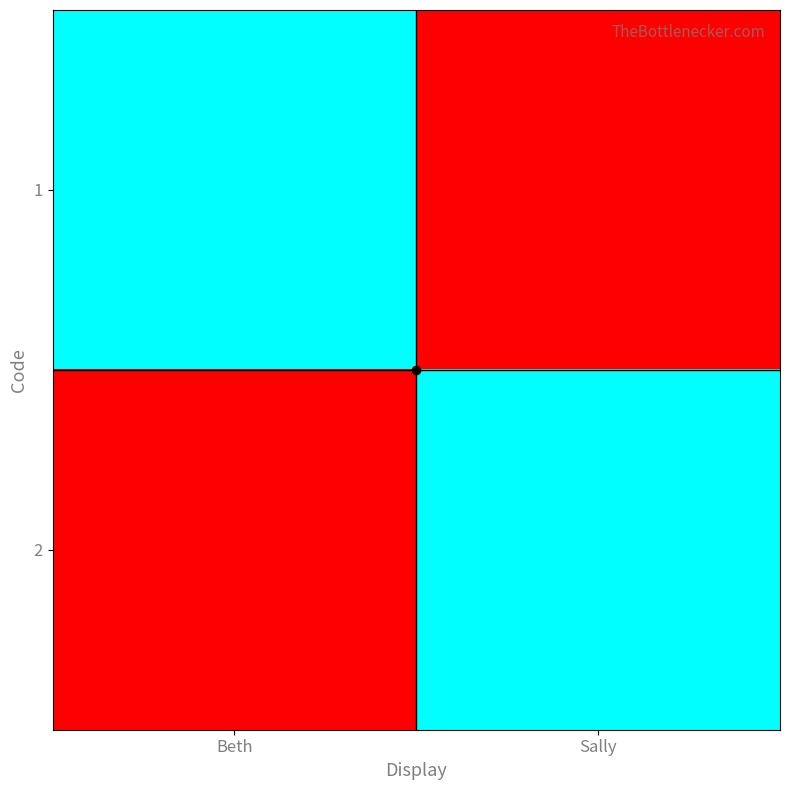

Which has a higher value, Sally or Beth?

Beth